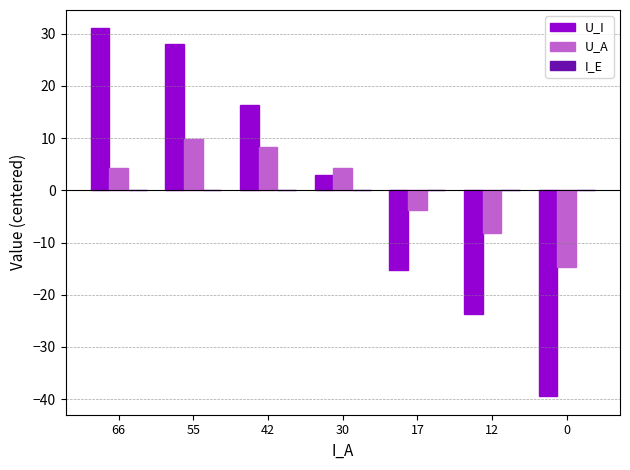

The U_A series shows -14.7 at 0. True or false?

True